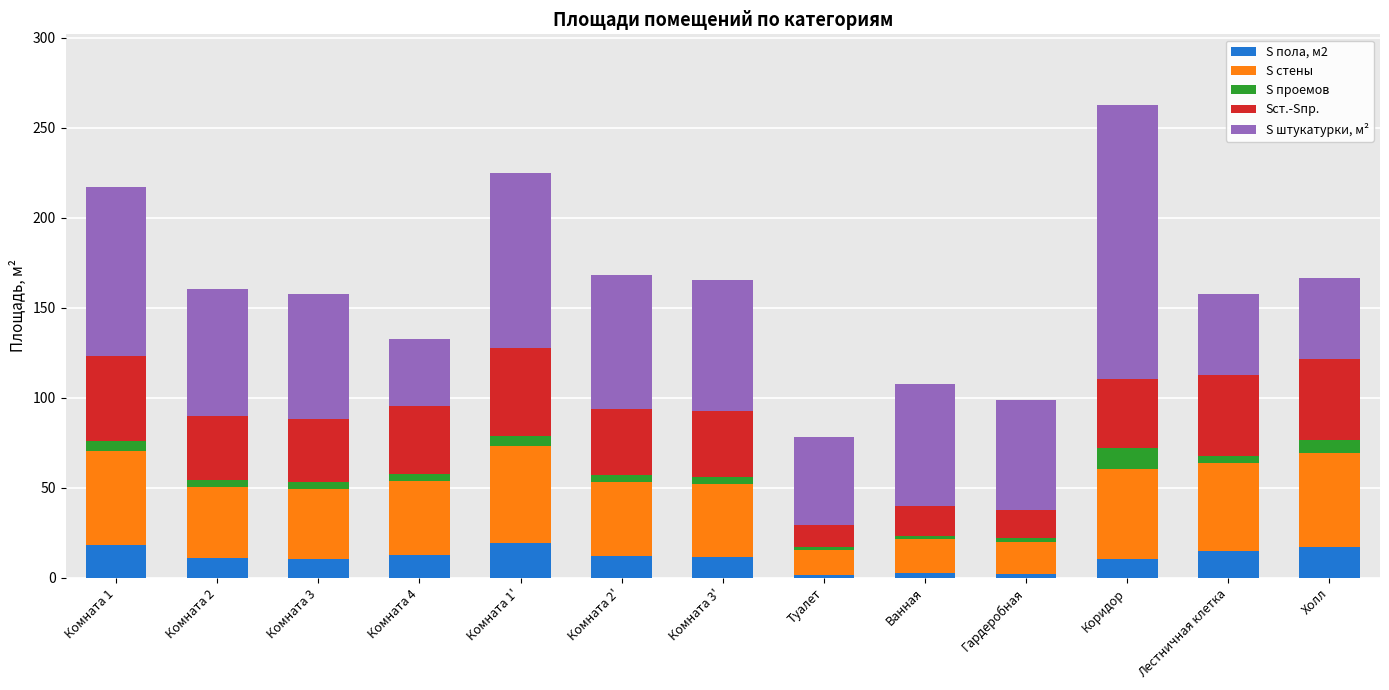

What is the total value across all series at Холл?

166.6